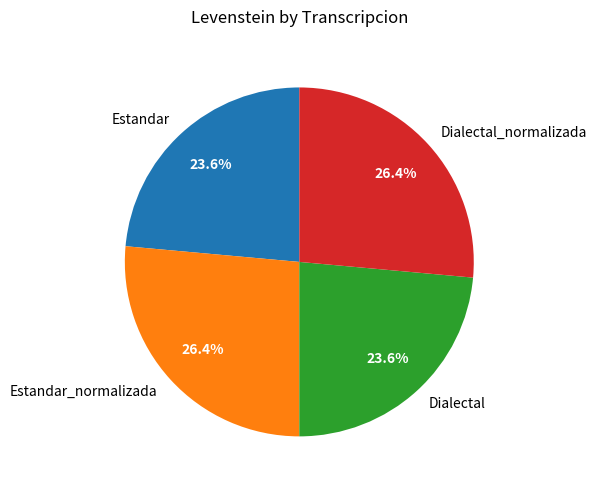

To the nearest percent, what percentage of the pie is Dialectal?

24%